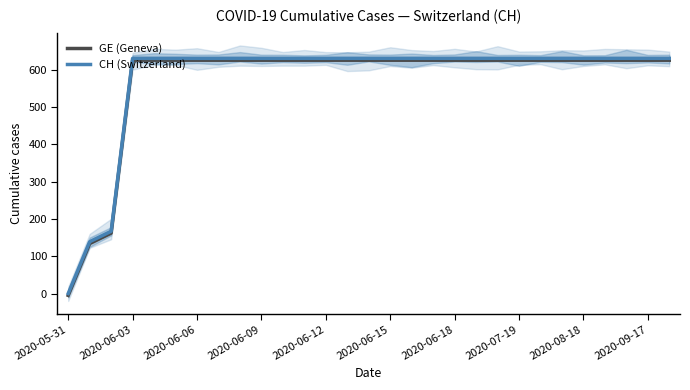

The value of CH (Switzerland) at 2020-05-31 is 0. True or false?

True